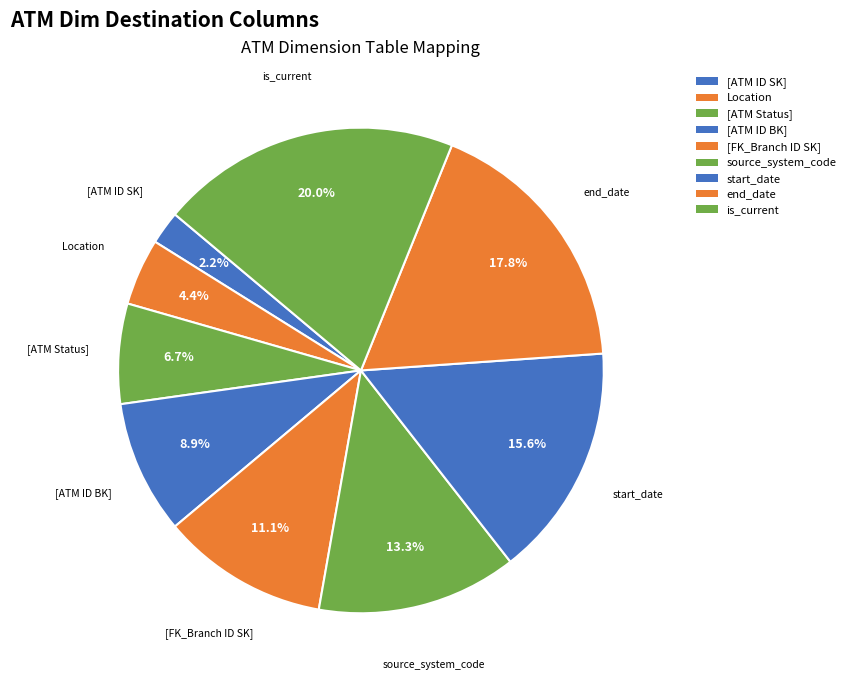

Count the number of slices in the pie.

9